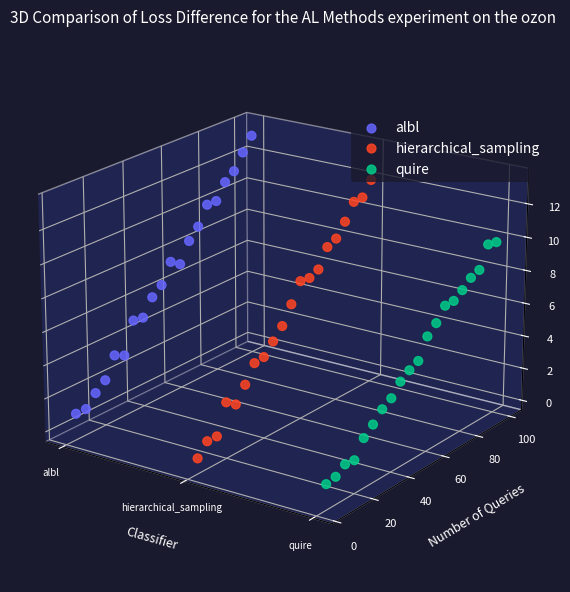

Which series contains the lowest Y value?

quire